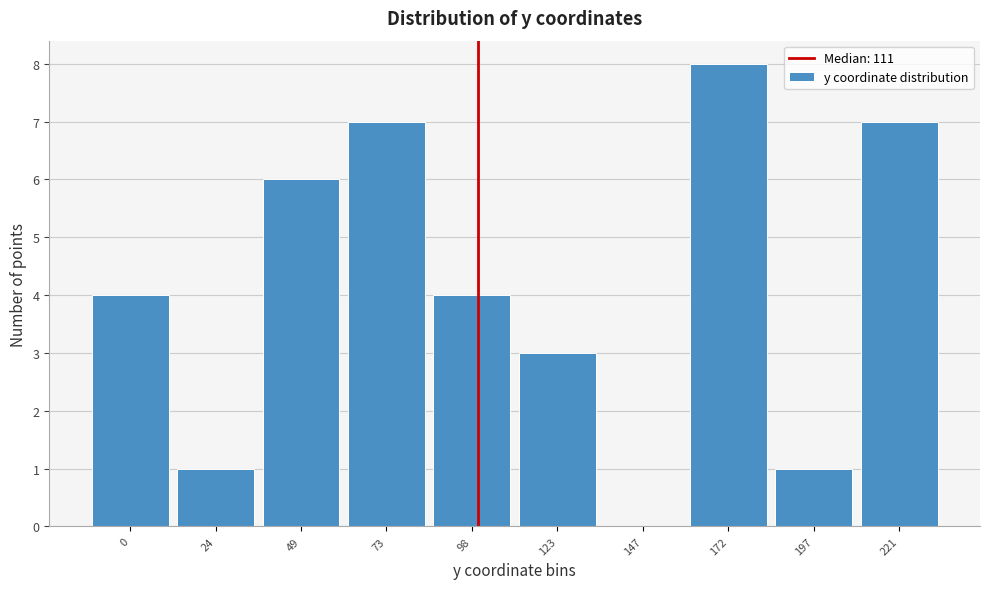

What value does the data have at 49?

6